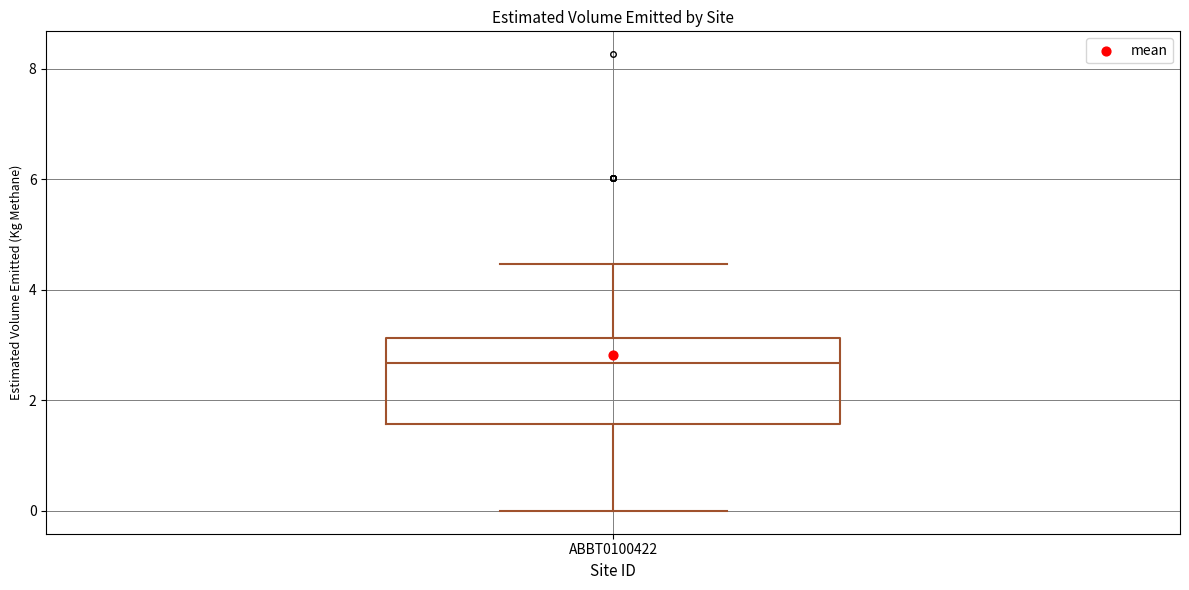

Where does the median line of the box for ABBT0100422 sit on the y-axis? The values are not printed on the chart, so give them approximately, as read against the axis.

2.6